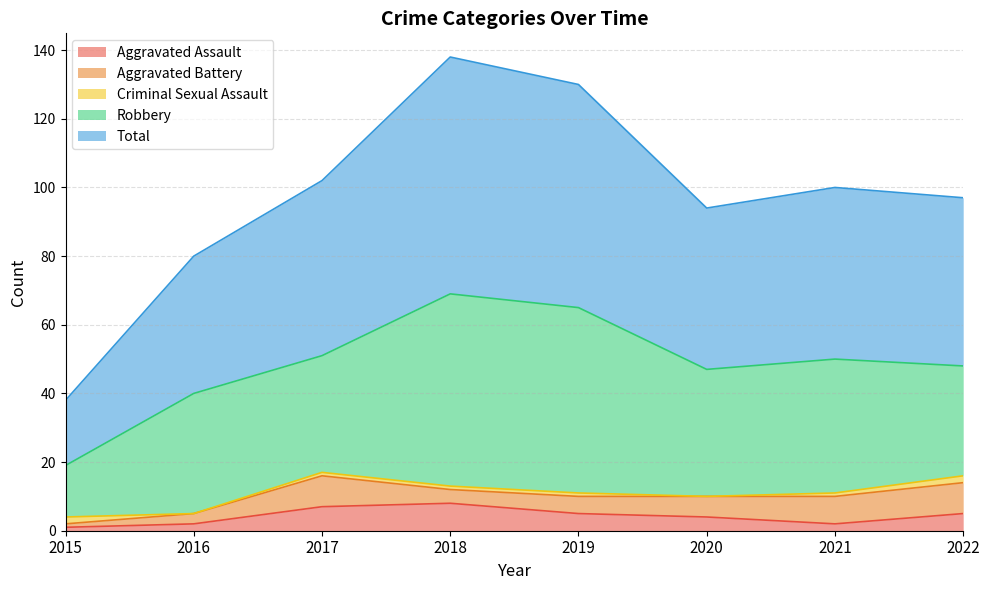

Rank the series by their maximum value, from highest to lowest.

Total, Robbery, Aggravated Battery, Aggravated Assault, Criminal Sexual Assault